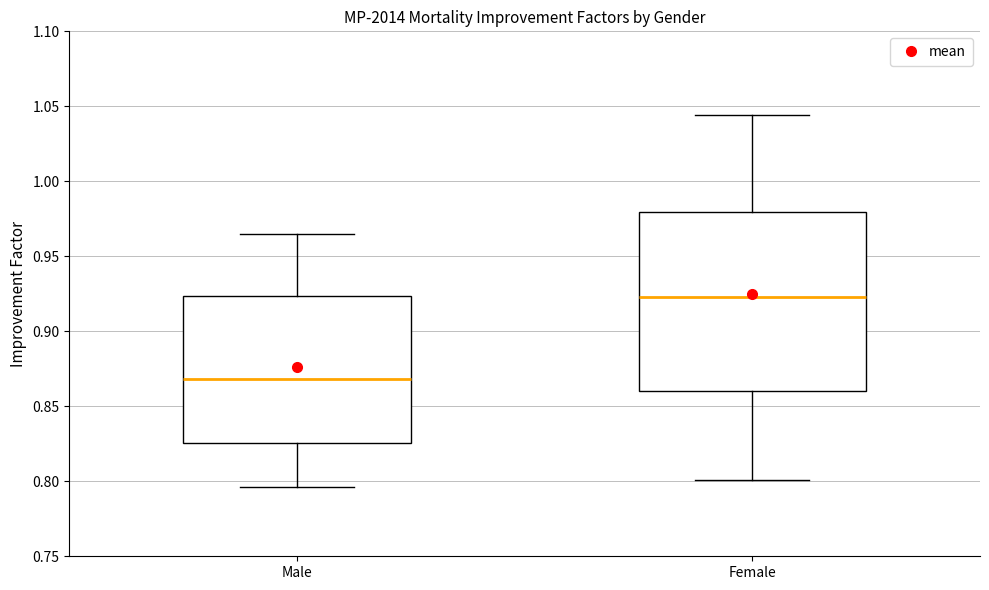

Which box is the tallest, from its lower edge to its upper edge?

Female